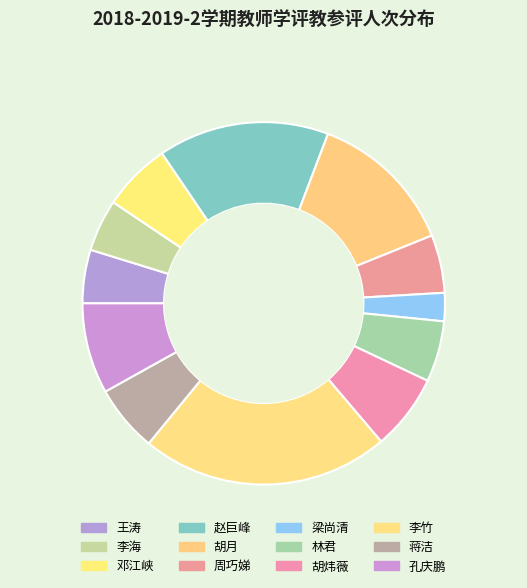

What is the change in value from 李海 to 林君?

+6